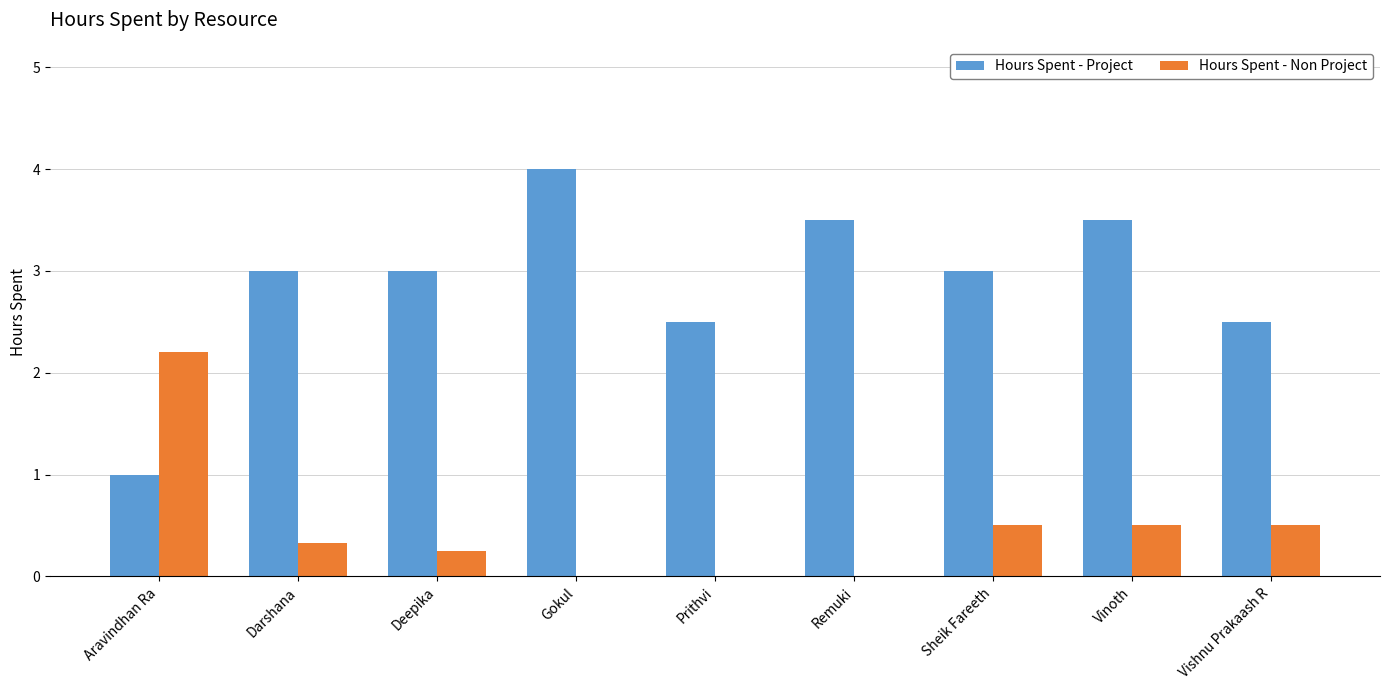

How many distinct data groups are displayed?

2